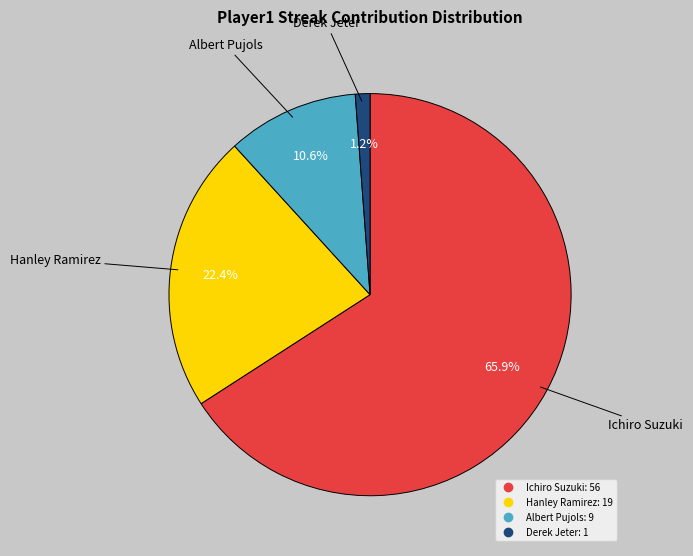

To the nearest percent, what is the difference between the largest and smallest slice percentages?

65%